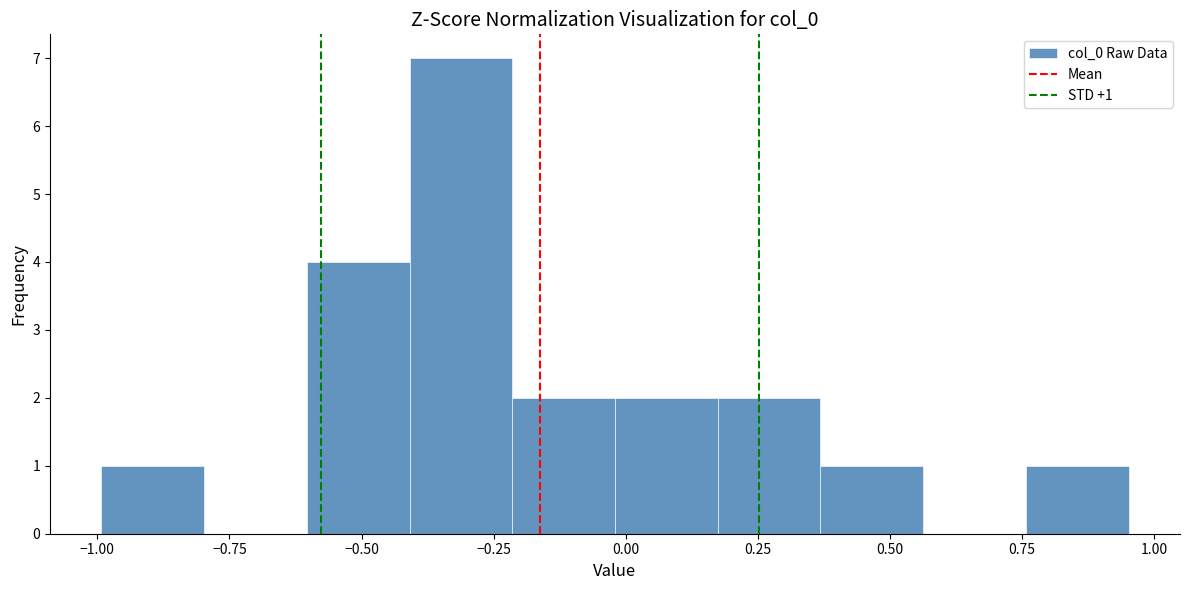

Read against the x-axis, roughly where is the centre of the tallest bar?

-0.30